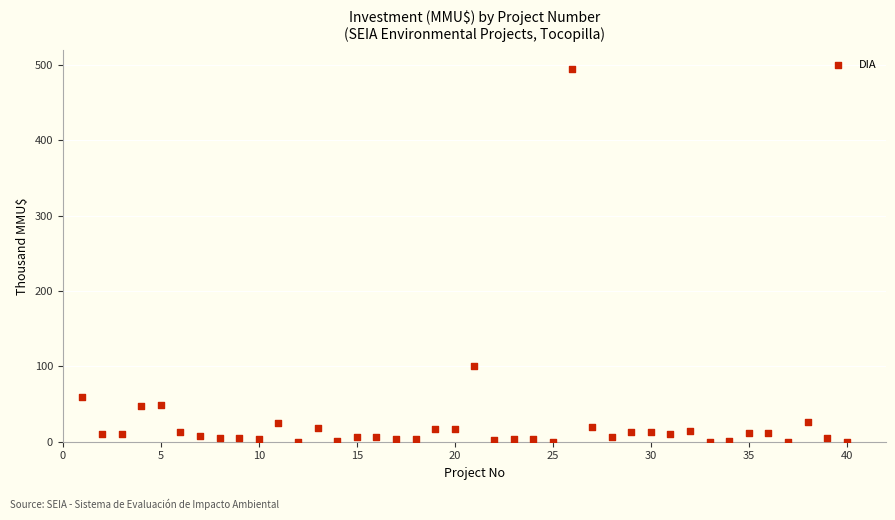

What Y value in the scatter plot is closest to 247?

101.0